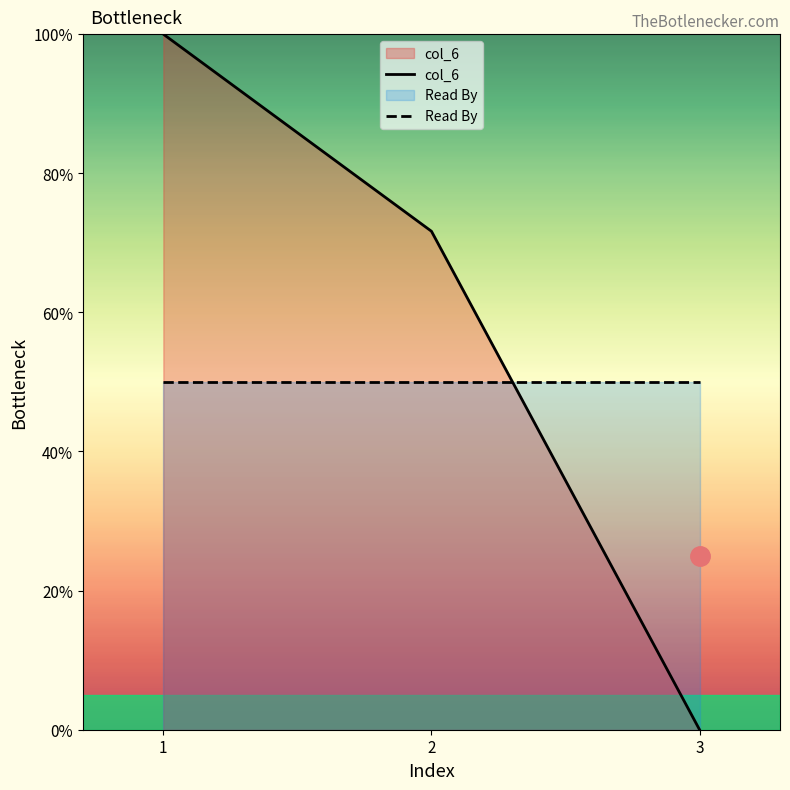

List the series in order of their overall mean, highest first.

col_6, Read By